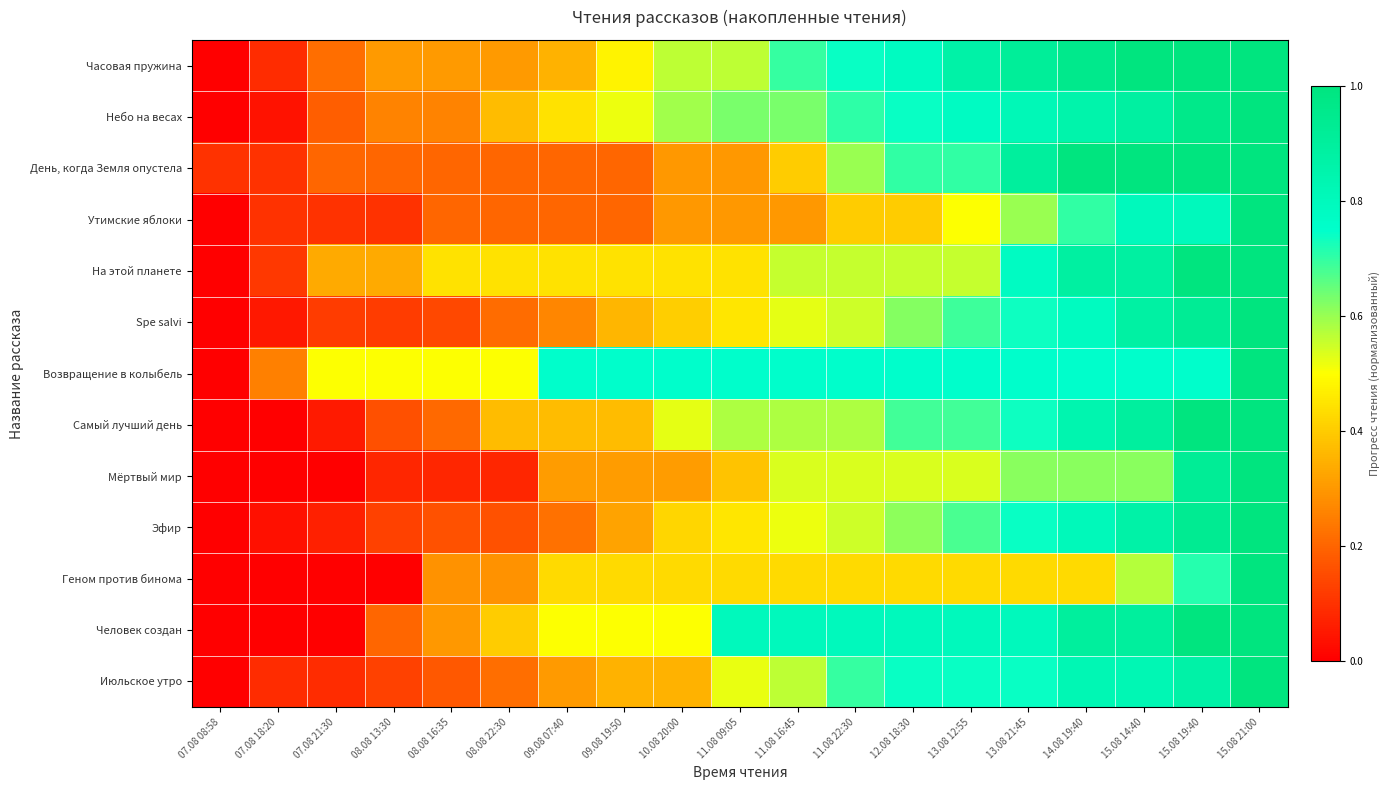

Reading left to right, extract all data points from this chart.

Часовая пружина: 07.08 08:58=0.0	07.08 18:20=0.1	07.08 21:30=0.2	08.08 13:30=0.3	08.08 16:35=0.3	08.08 22:30=0.3	09.08 07:40=0.3	09.08 19:50=0.5	10.08 20:00=0.6	11.08 09:05=0.6	11.08 16:45=0.7	11.08 22:30=0.7	12.08 18:30=0.8	13.08 12:55=0.9	13.08 21:45=0.9	14.08 19:40=1.0	15.08 14:40=1.0	15.08 19:40=1.0	15.08 21:00=1.0
Небо на весах: 07.08 08:58=0.0	07.08 18:20=0.0	07.08 21:30=0.2	08.08 13:30=0.3	08.08 16:35=0.3	08.08 22:30=0.4	09.08 07:40=0.4	09.08 19:50=0.5	10.08 20:00=0.6	11.08 09:05=0.6	11.08 16:45=0.6	11.08 22:30=0.7	12.08 18:30=0.7	13.08 12:55=0.8	13.08 21:45=0.8	14.08 19:40=0.9	15.08 14:40=0.9	15.08 19:40=1.0	15.08 21:00=1.0
День, когда Земля опустела: 07.08 08:58=0.1	07.08 18:20=0.1	07.08 21:30=0.2	08.08 13:30=0.2	08.08 16:35=0.2	08.08 22:30=0.2	09.08 07:40=0.2	09.08 19:50=0.2	10.08 20:00=0.3	11.08 09:05=0.3	11.08 16:45=0.4	11.08 22:30=0.6	12.08 18:30=0.7	13.08 12:55=0.7	13.08 21:45=0.9	14.08 19:40=1.0	15.08 14:40=1.0	15.08 19:40=1.0	15.08 21:00=1.0
Утимские яблоки: 07.08 08:58=0.0	07.08 18:20=0.1	07.08 21:30=0.1	08.08 13:30=0.1	08.08 16:35=0.2	08.08 22:30=0.2	09.08 07:40=0.2	09.08 19:50=0.2	10.08 20:00=0.3	11.08 09:05=0.3	11.08 16:45=0.3	11.08 22:30=0.4	12.08 18:30=0.4	13.08 12:55=0.5	13.08 21:45=0.6	14.08 19:40=0.7	15.08 14:40=0.8	15.08 19:40=0.8	15.08 21:00=1.0
На этой планете: 07.08 08:58=0.0	07.08 18:20=0.1	07.08 21:30=0.3	08.08 13:30=0.3	08.08 16:35=0.4	08.08 22:30=0.4	09.08 07:40=0.4	09.08 19:50=0.4	10.08 20:00=0.4	11.08 09:05=0.4	11.08 16:45=0.6	11.08 22:30=0.6	12.08 18:30=0.6	13.08 12:55=0.6	13.08 21:45=0.8	14.08 19:40=0.9	15.08 14:40=0.9	15.08 19:40=1.0	15.08 21:00=1.0
Spe salvi: 07.08 08:58=0.0	07.08 18:20=0.0	07.08 21:30=0.1	08.08 13:30=0.1	08.08 16:35=0.1	08.08 22:30=0.2	09.08 07:40=0.3	09.08 19:50=0.4	10.08 20:00=0.4	11.08 09:05=0.5	11.08 16:45=0.5	11.08 22:30=0.5	12.08 18:30=0.6	13.08 12:55=0.7	13.08 21:45=0.7	14.08 19:40=0.8	15.08 14:40=0.9	15.08 19:40=0.9	15.08 21:00=1.0
Возвращение в колыбель: 07.08 08:58=0.0	07.08 18:20=0.2	07.08 21:30=0.5	08.08 13:30=0.5	08.08 16:35=0.5	08.08 22:30=0.5	09.08 07:40=0.8	09.08 19:50=0.8	10.08 20:00=0.8	11.08 09:05=0.8	11.08 16:45=0.8	11.08 22:30=0.8	12.08 18:30=0.8	13.08 12:55=0.8	13.08 21:45=0.8	14.08 19:40=0.8	15.08 14:40=0.8	15.08 19:40=0.8	15.08 21:00=1.0
Самый лучший день: 07.08 08:58=0.0	07.08 18:20=0.0	07.08 21:30=0.1	08.08 13:30=0.2	08.08 16:35=0.2	08.08 22:30=0.4	09.08 07:40=0.4	09.08 19:50=0.4	10.08 20:00=0.5	11.08 09:05=0.6	11.08 16:45=0.6	11.08 22:30=0.6	12.08 18:30=0.7	13.08 12:55=0.7	13.08 21:45=0.7	14.08 19:40=0.8	15.08 14:40=0.9	15.08 19:40=1.0	15.08 21:00=1.0
Мёртвый мир: 07.08 08:58=0.0	07.08 18:20=0.0	07.08 21:30=0.0	08.08 13:30=0.1	08.08 16:35=0.1	08.08 22:30=0.1	09.08 07:40=0.3	09.08 19:50=0.3	10.08 20:00=0.3	11.08 09:05=0.4	11.08 16:45=0.5	11.08 22:30=0.5	12.08 18:30=0.5	13.08 12:55=0.5	13.08 21:45=0.6	14.08 19:40=0.6	15.08 14:40=0.6	15.08 19:40=0.9	15.08 21:00=1.0
Эфир: 07.08 08:58=0.0	07.08 18:20=0.0	07.08 21:30=0.1	08.08 13:30=0.1	08.08 16:35=0.2	08.08 22:30=0.2	09.08 07:40=0.2	09.08 19:50=0.3	10.08 20:00=0.4	11.08 09:05=0.5	11.08 16:45=0.5	11.08 22:30=0.5	12.08 18:30=0.6	13.08 12:55=0.7	13.08 21:45=0.7	14.08 19:40=0.8	15.08 14:40=0.9	15.08 19:40=0.9	15.08 21:00=1.0
Геном против бинома: 07.08 08:58=0.0	07.08 18:20=0.0	07.08 21:30=0.0	08.08 13:30=0.0	08.08 16:35=0.3	08.08 22:30=0.3	09.08 07:40=0.4	09.08 19:50=0.4	10.08 20:00=0.4	11.08 09:05=0.4	11.08 16:45=0.4	11.08 22:30=0.4	12.08 18:30=0.4	13.08 12:55=0.4	13.08 21:45=0.4	14.08 19:40=0.4	15.08 14:40=0.6	15.08 19:40=0.7	15.08 21:00=1.0
Человек создан: 07.08 08:58=0.0	07.08 18:20=0.0	07.08 21:30=0.0	08.08 13:30=0.2	08.08 16:35=0.3	08.08 22:30=0.4	09.08 07:40=0.5	09.08 19:50=0.5	10.08 20:00=0.5	11.08 09:05=0.8	11.08 16:45=0.8	11.08 22:30=0.8	12.08 18:30=0.8	13.08 12:55=0.8	13.08 21:45=0.8	14.08 19:40=0.9	15.08 14:40=0.9	15.08 19:40=1.0	15.08 21:00=1.0
Июльское утро: 07.08 08:58=0.0	07.08 18:20=0.1	07.08 21:30=0.1	08.08 13:30=0.1	08.08 16:35=0.2	08.08 22:30=0.2	09.08 07:40=0.3	09.08 19:50=0.3	10.08 20:00=0.3	11.08 09:05=0.5	11.08 16:45=0.6	11.08 22:30=0.7	12.08 18:30=0.7	13.08 12:55=0.7	13.08 21:45=0.7	14.08 19:40=0.8	15.08 14:40=0.8	15.08 19:40=0.9	15.08 21:00=1.0